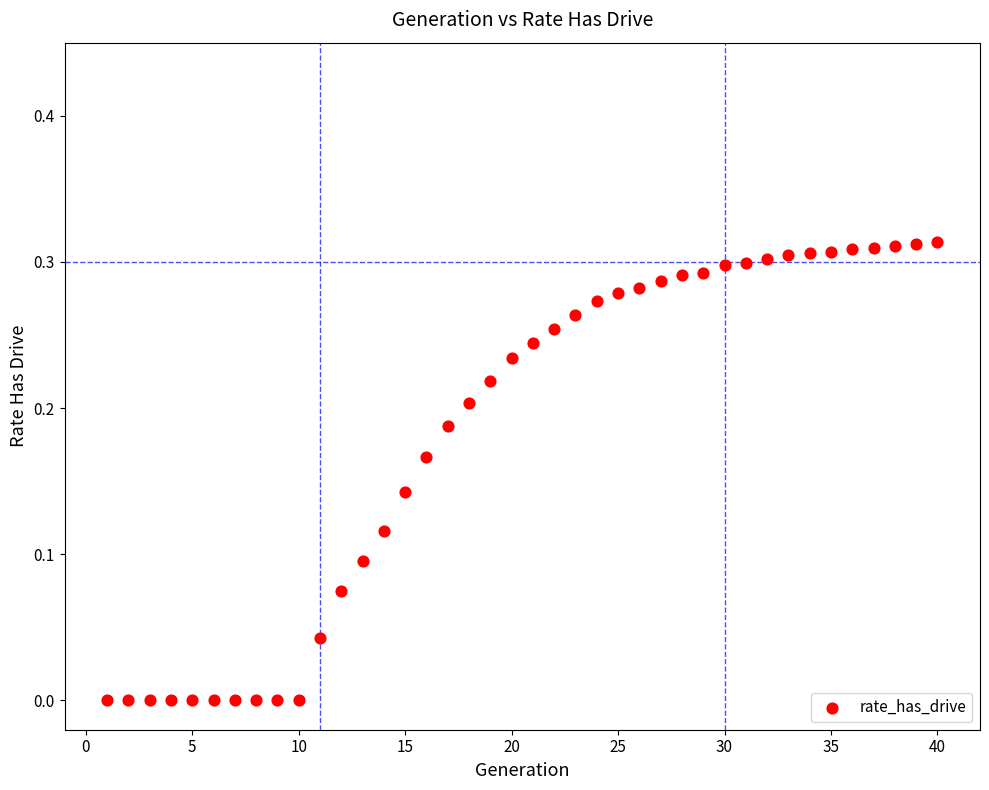

What is the range of X values (max minus min)?

39.0